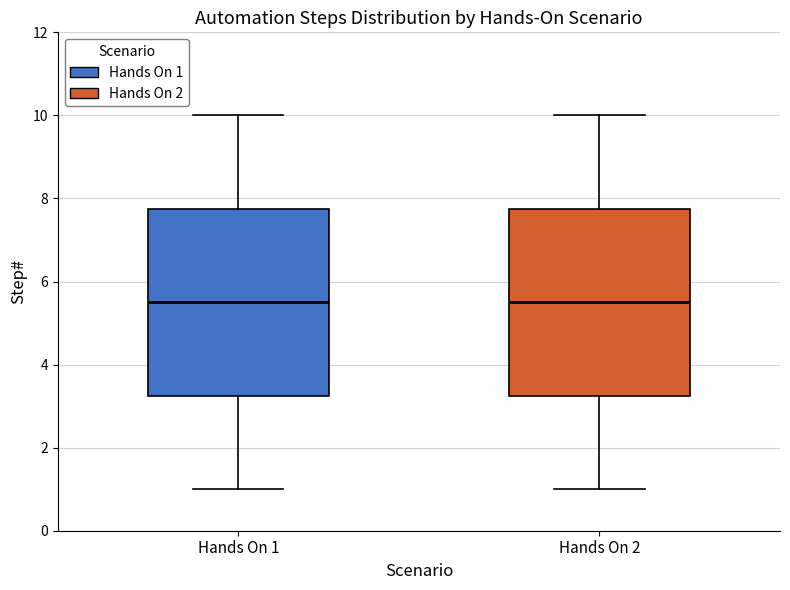

Reading left to right, read every box against the y-axis: the position of its median line, the range the box covers, and the ends of its whiskers. The values are not printed on the chart, so give them approximately, as read against the axis.

Hands On 1: median 5.6, box 3.2 to 7.8, whiskers 1.0 to 10.0
Hands On 2: median 5.6, box 3.2 to 7.8, whiskers 1.0 to 10.0